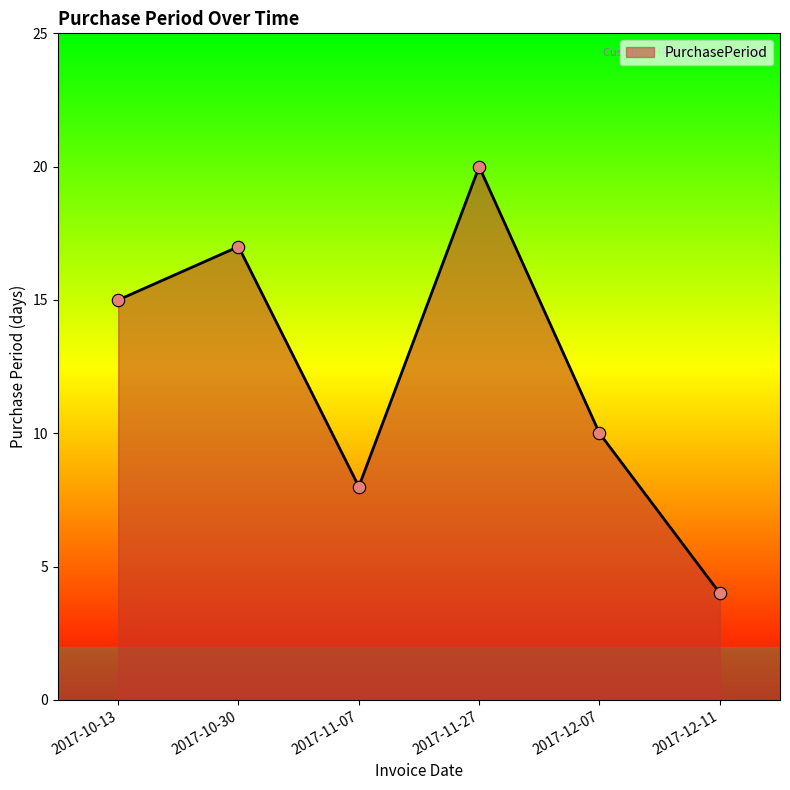

What is the change in value from 2017-10-13 to 2017-11-07?

-7